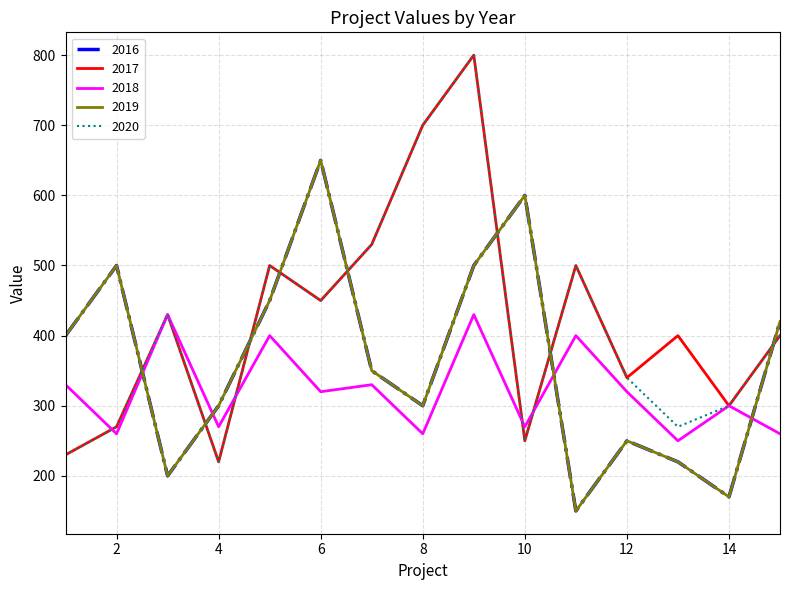

Does the chart display data point markers on the line(s)?

No